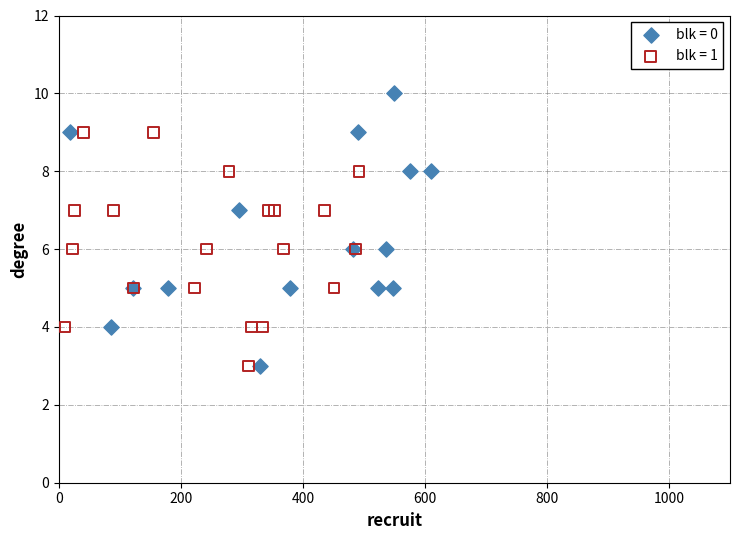

Which series has the widest spread of Y values?

blk = 0